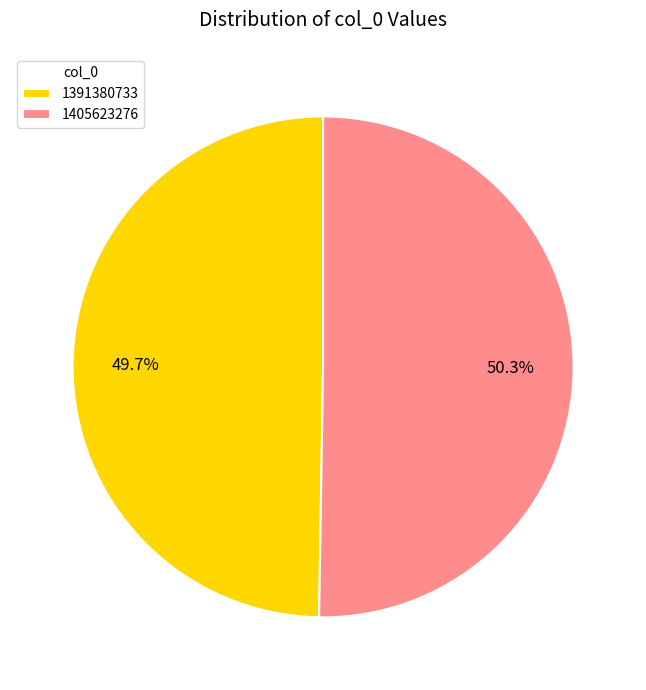

Which category accounts for the majority?

1405623276